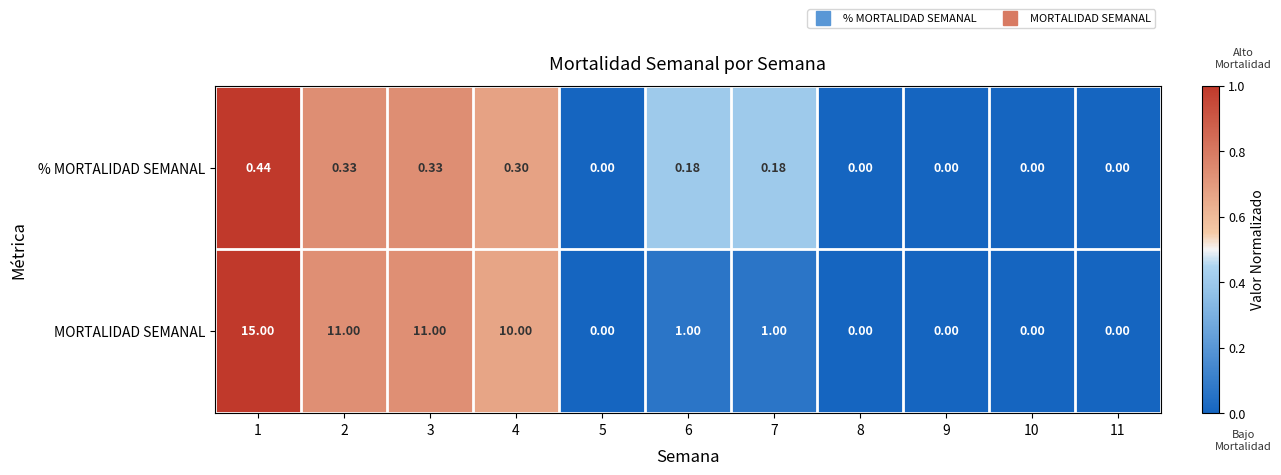

Which series has the largest range (max minus min)?

MORTALIDAD SEMANAL